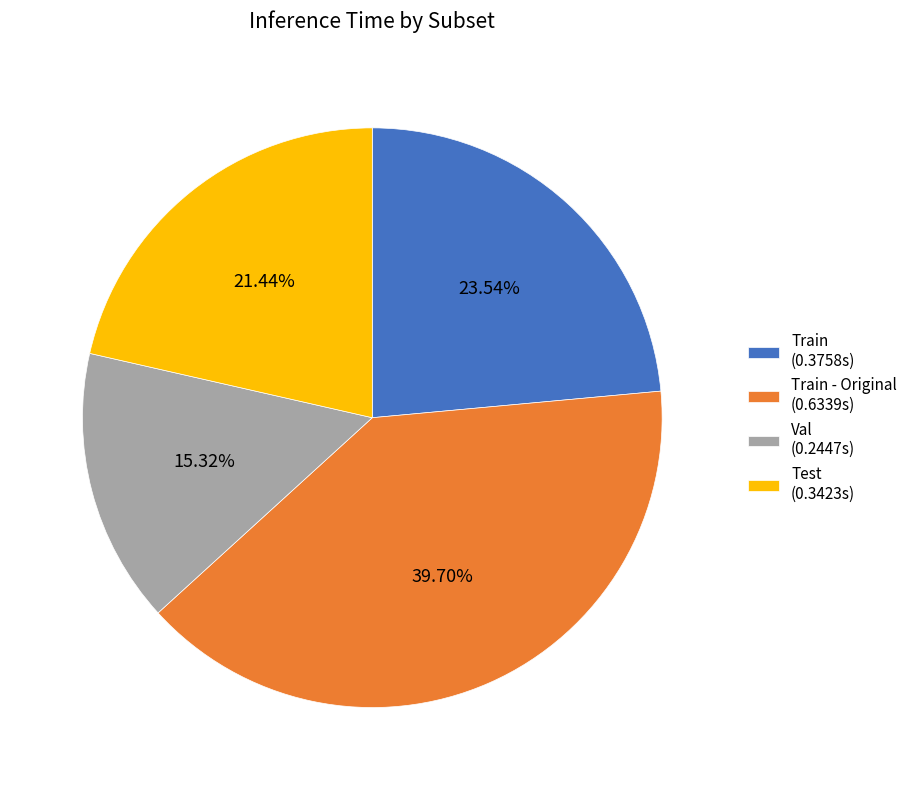

Combined, do Train - Original (0.6339s) and Train (0.3758s) account for over 50%?

Yes